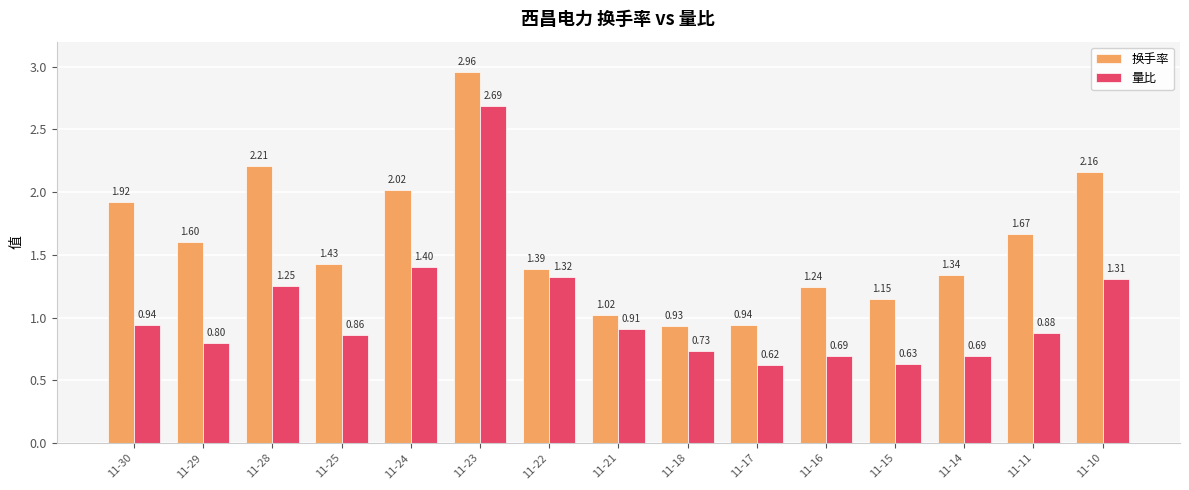

Which series has the widest spread of values?

量比